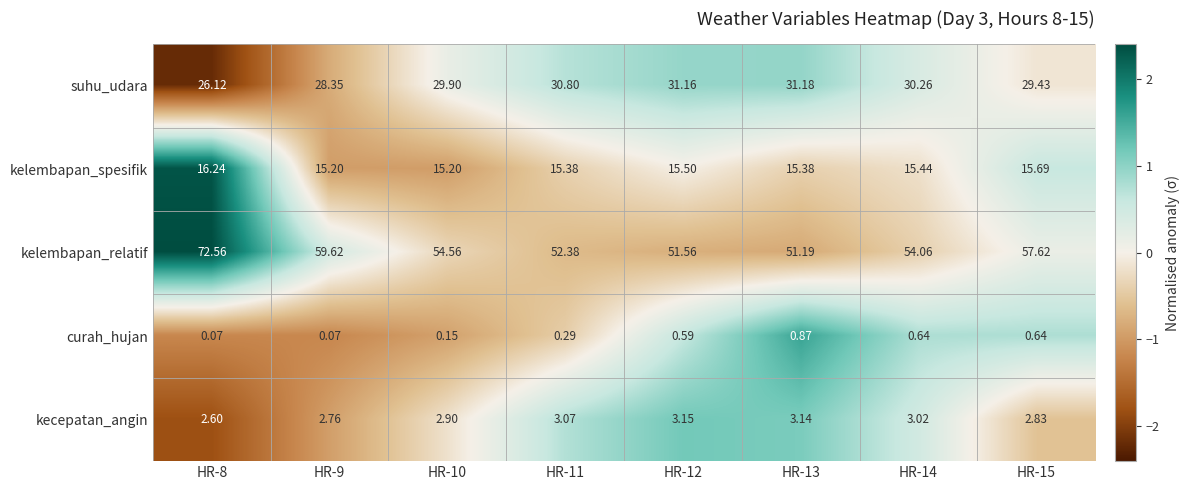

Which series has the largest range (max minus min)?

kelembapan_relatif